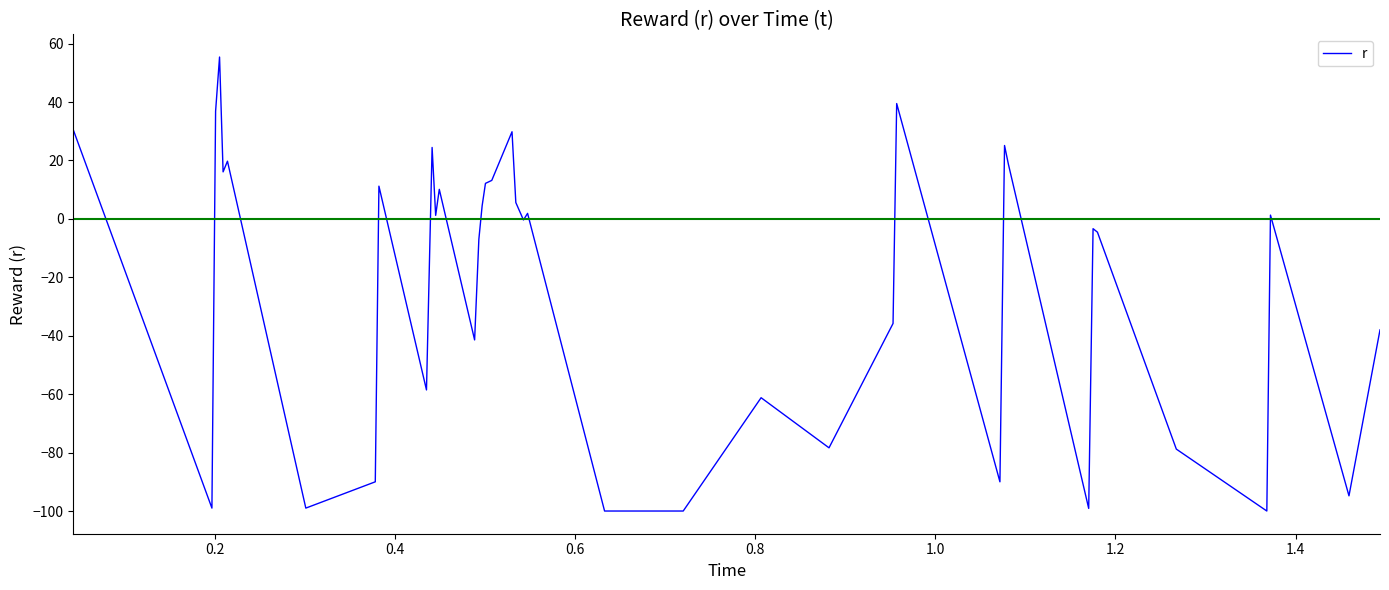

What is the difference between the maximum and minimum values?

155.4